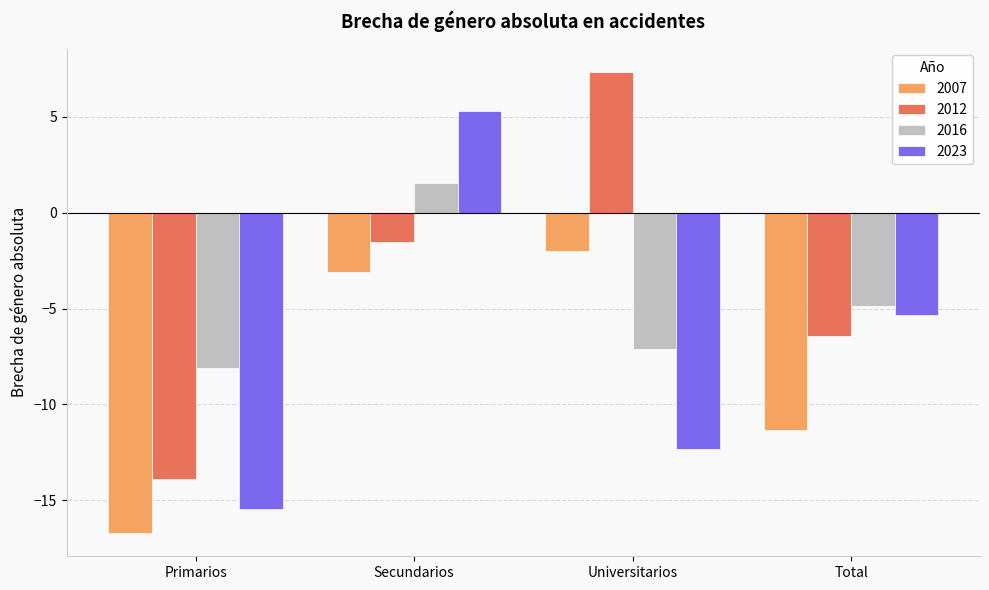

What is the value of the 2016 bar at the 2nd from the left?

1.6